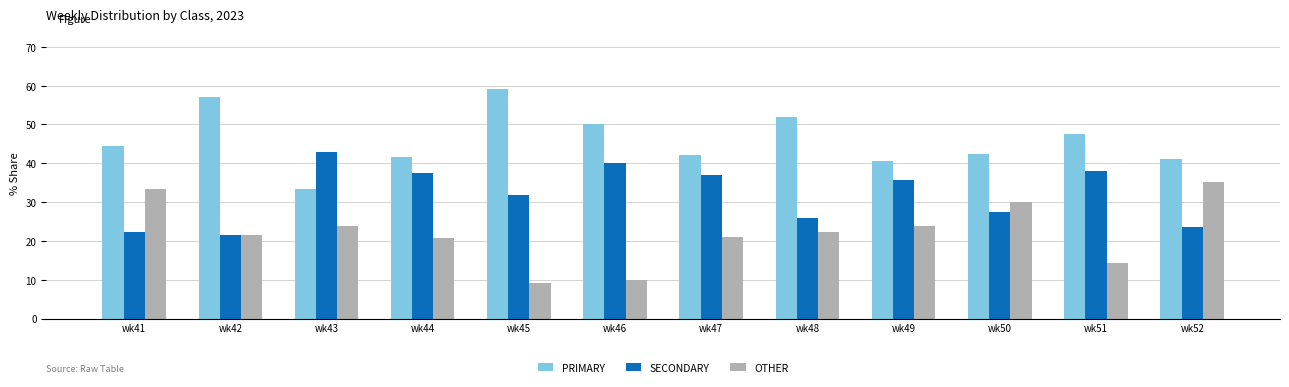

What is the spread (max minus min) of values at wk47?

21.1